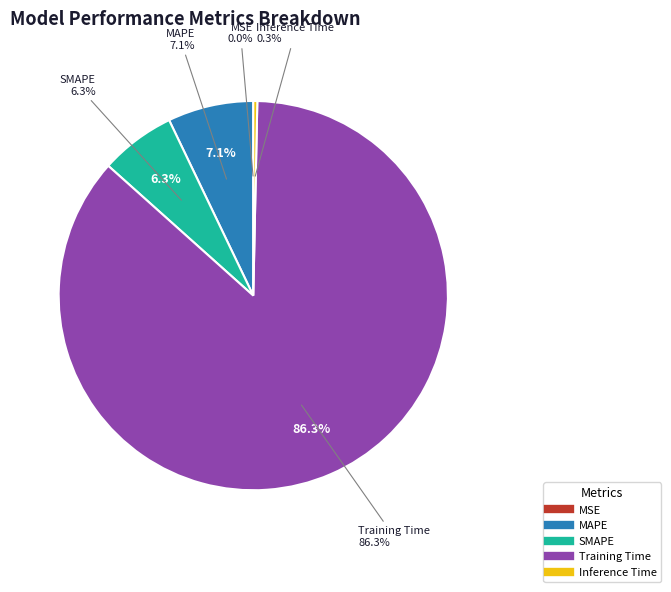

To the nearest percent, what is the average slice percentage?

20%